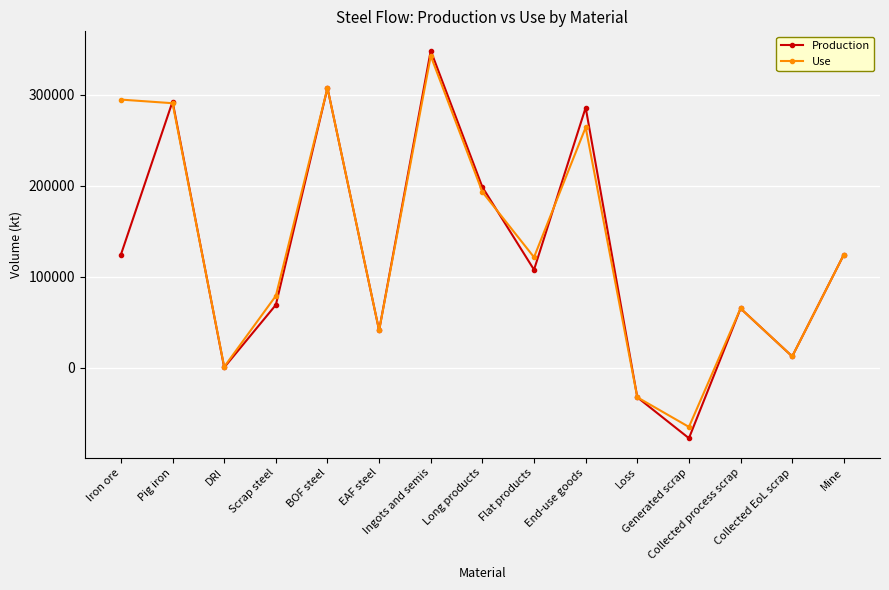

In Production, how many points are higher than both neighbors (excluding endpoints)?

5